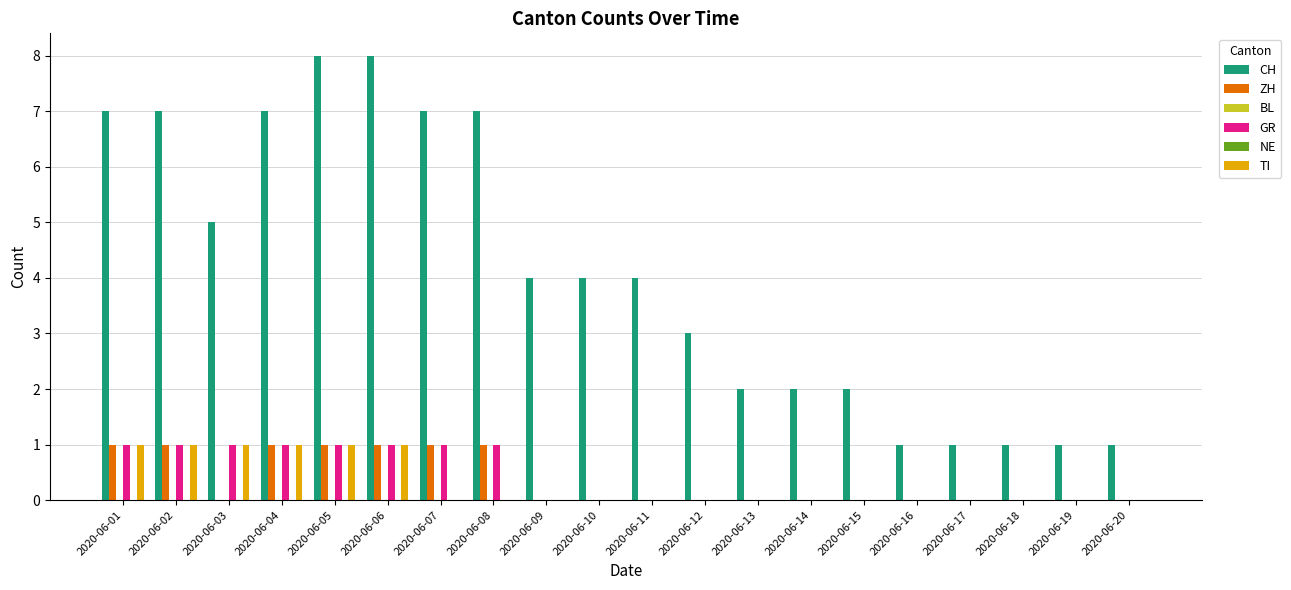

How many bars are there in total?

120